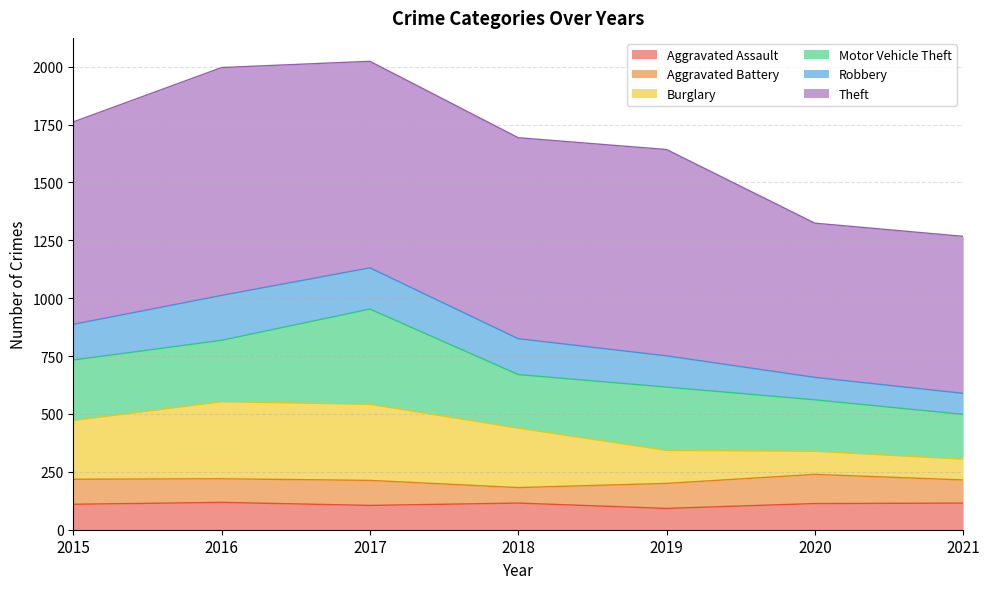

True or false: Robbery and Burglary intersect in this chart.

False